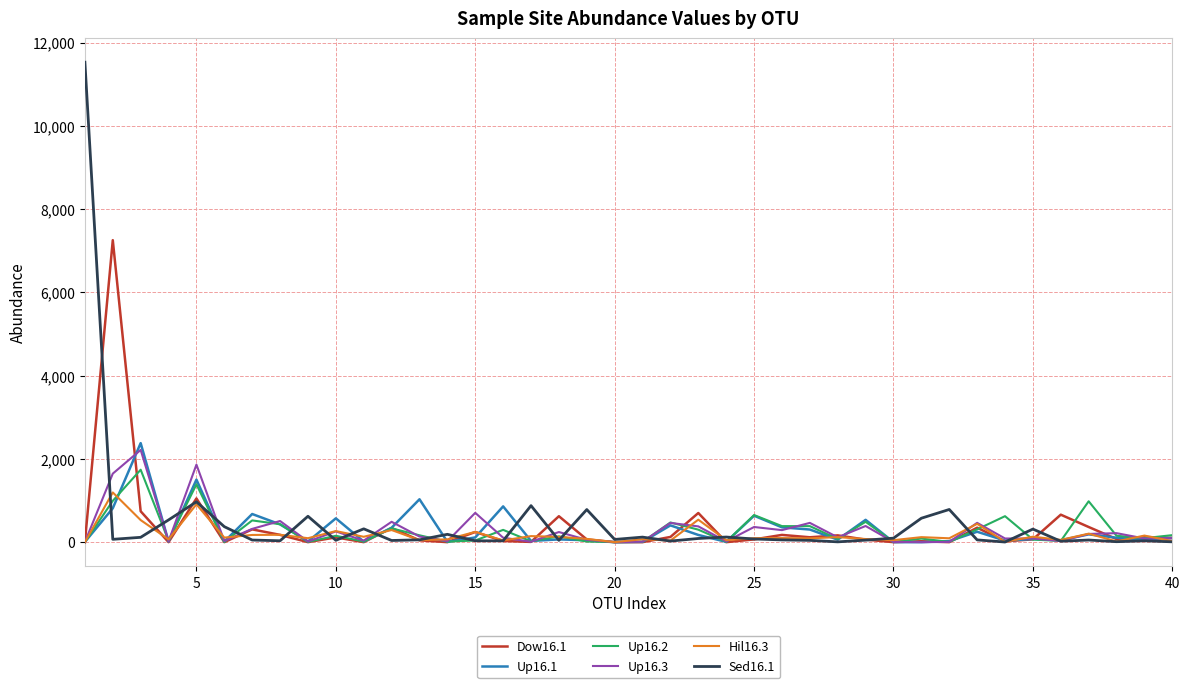

List the series in order of their peak value, highest first.

Sed16.1, Dow16.1, Up16.1, Up16.3, Up16.2, Hil16.3